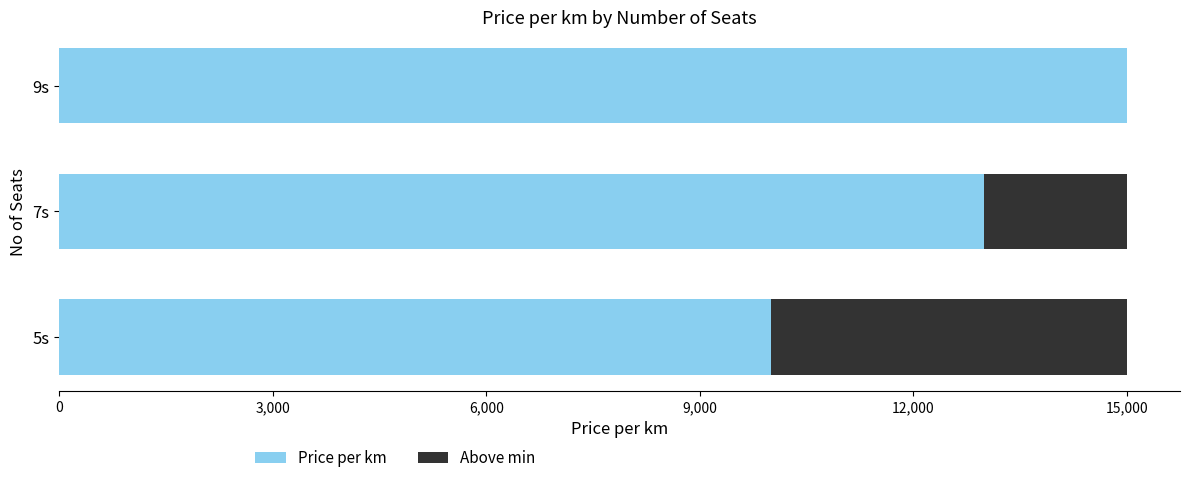

Which category has the highest value in the Price per km series?

9s